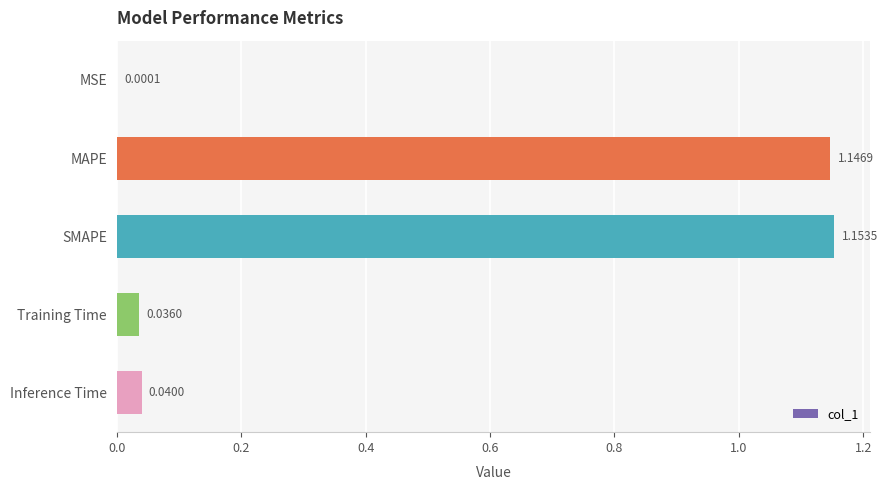

At which label is the value closest to 0?

MSE